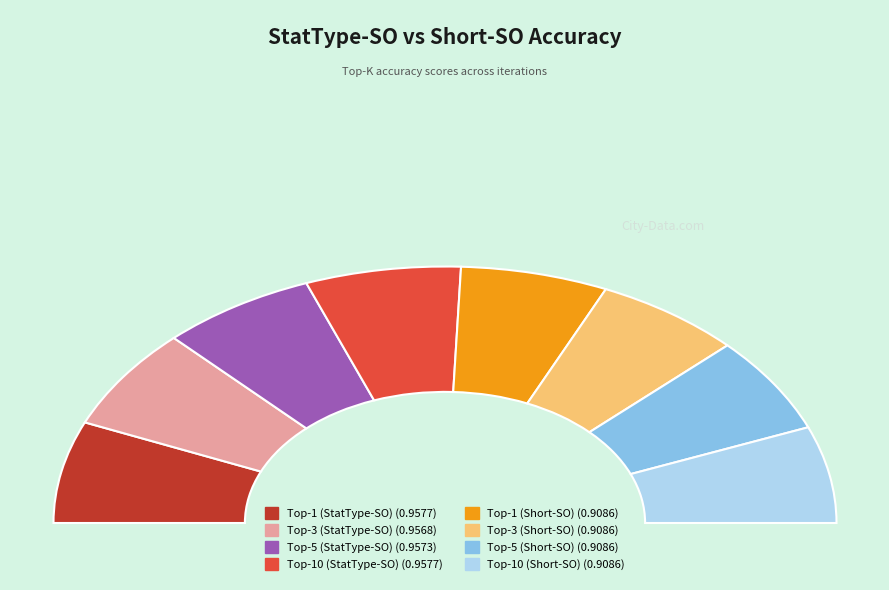

Which category has the smallest portion of the pie?

Top-1 (Short-SO)